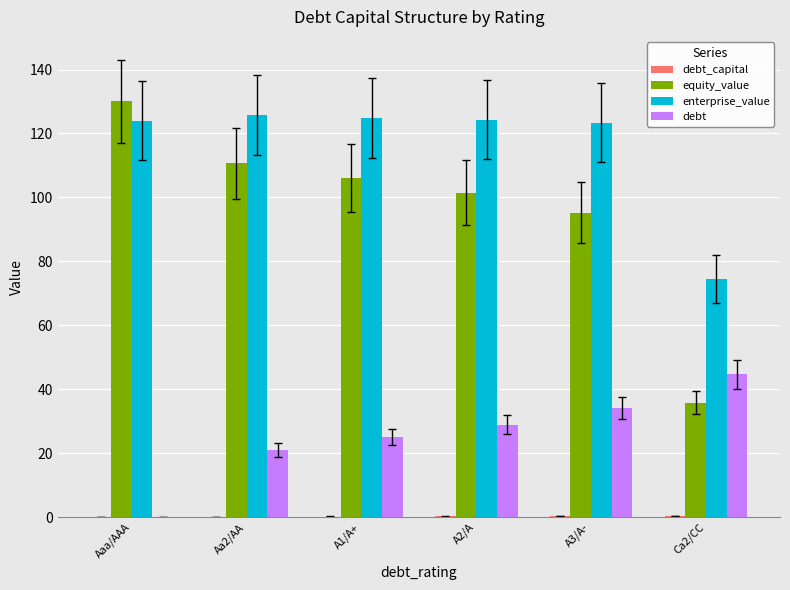

Which series has the largest total across all categories?

enterprise_value